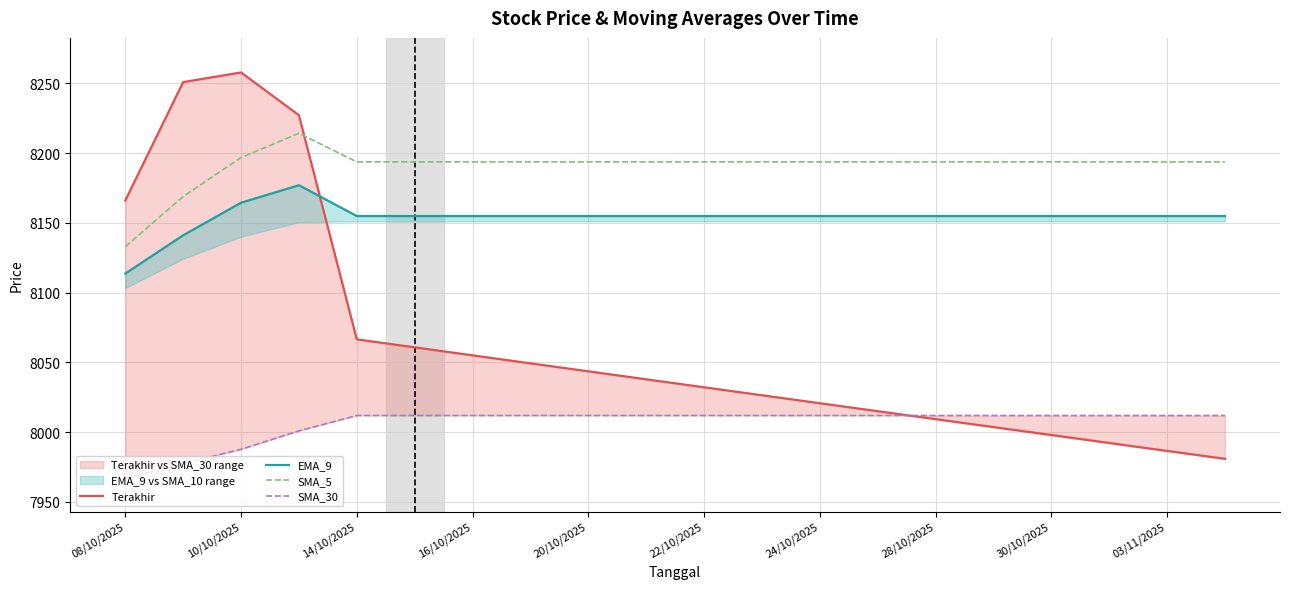

How many series are shown in this chart?

4